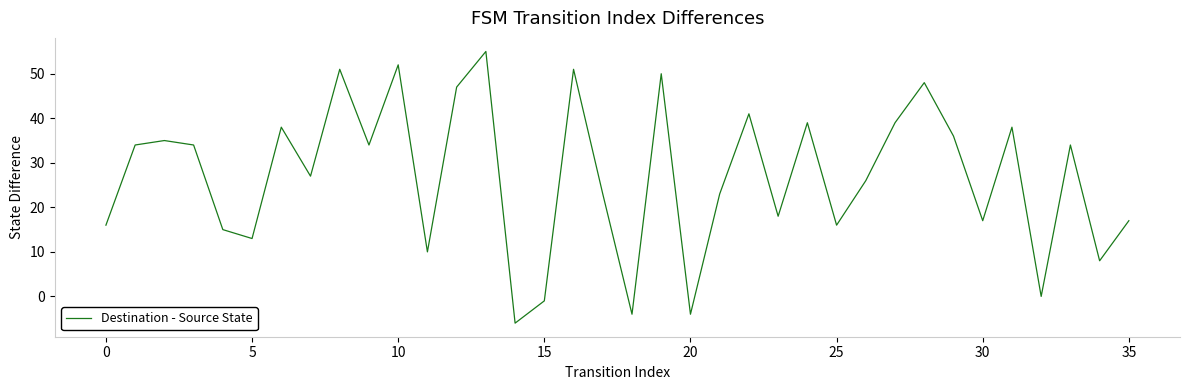

What is the greatest value displayed?

55